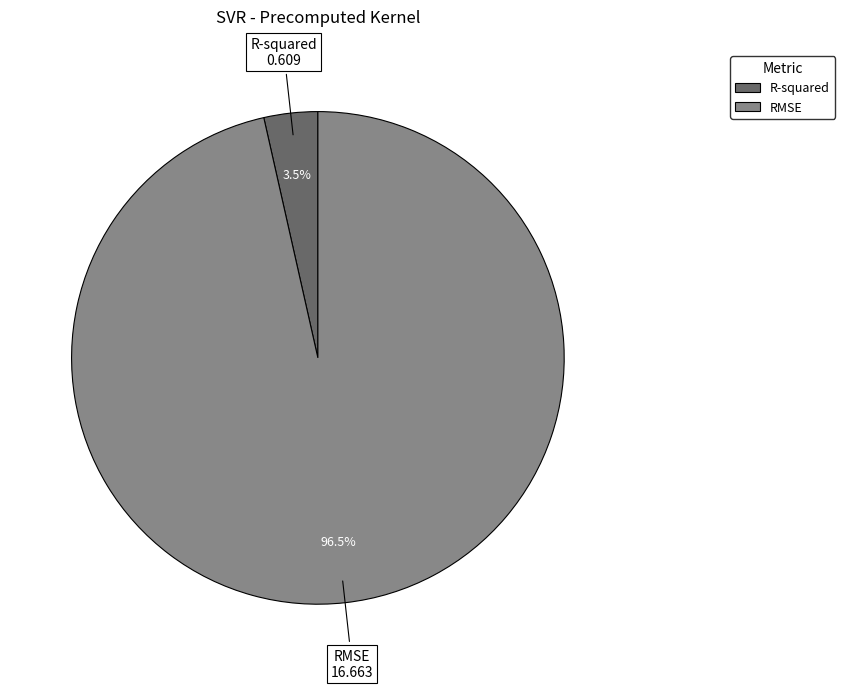

Rank the categories by value from lowest to highest.

R-squared, RMSE